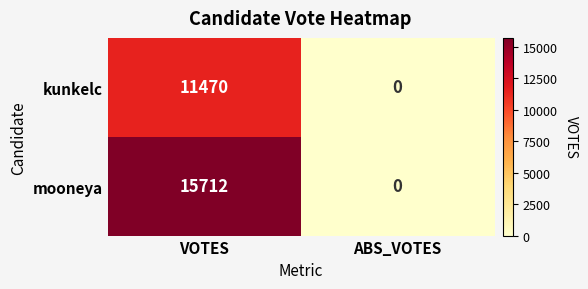

What value does the mooneya series have at VOTES, to the nearest 10?

15710